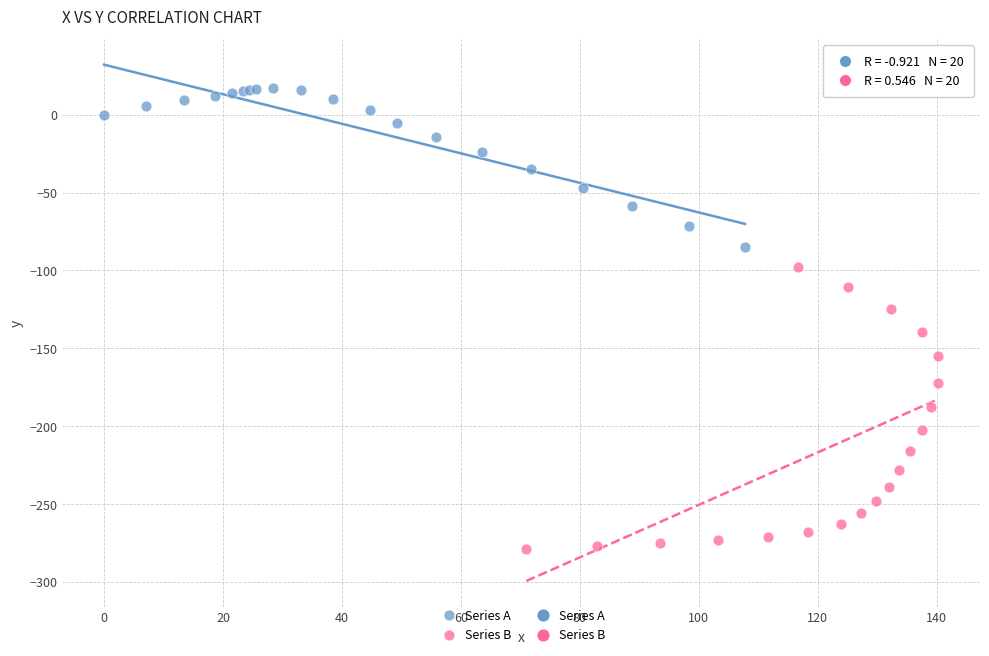

Which series contains the lowest Y value?

Series B